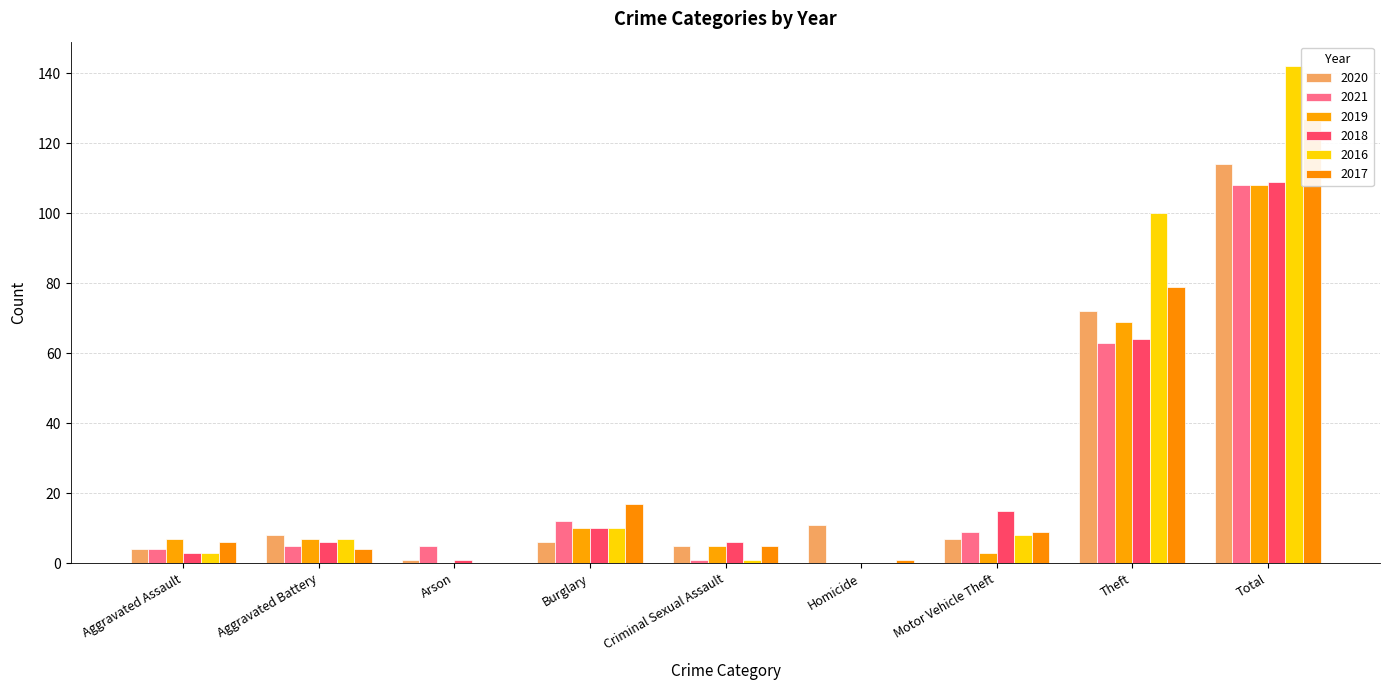

List the series in order of their peak value, lowest first.

2021, 2019, 2018, 2020, 2017, 2016